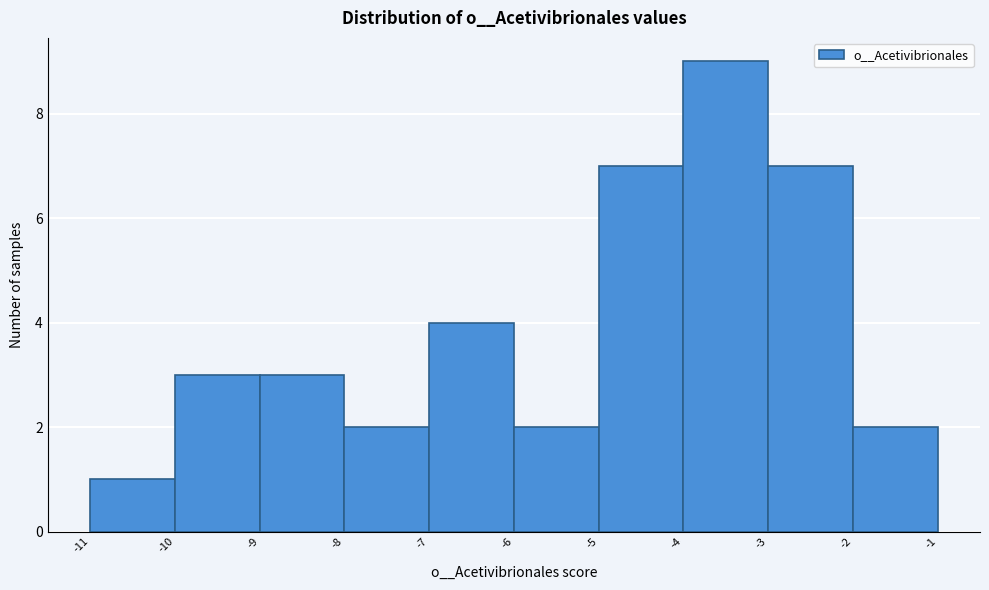

Reading left to right, list every bar in this chart as the range it spans on the x-axis followed by its height. The values are not printed on the chart, so give them approximately, as read against the axis.

-11 to -10: 1
-10 to -9: 3
-9 to -8: 3
-8 to -7: 2
-7 to -6: 4
-6 to -5: 2
-5 to -4: 7
-4 to -3: 9
-3 to -2: 7
-2 to -1: 2